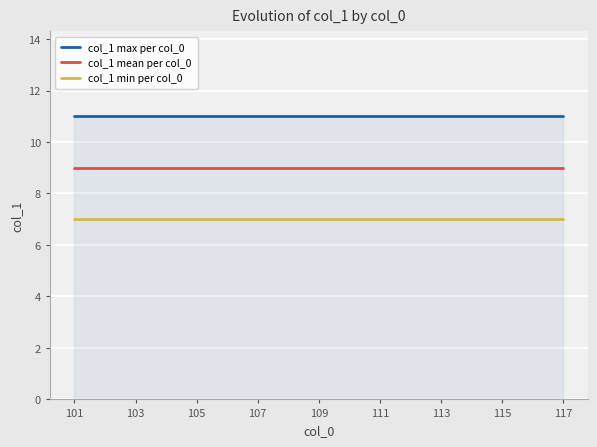

True or false: col_1 max per col_0 and col_1 mean per col_0 cross at least once.

False